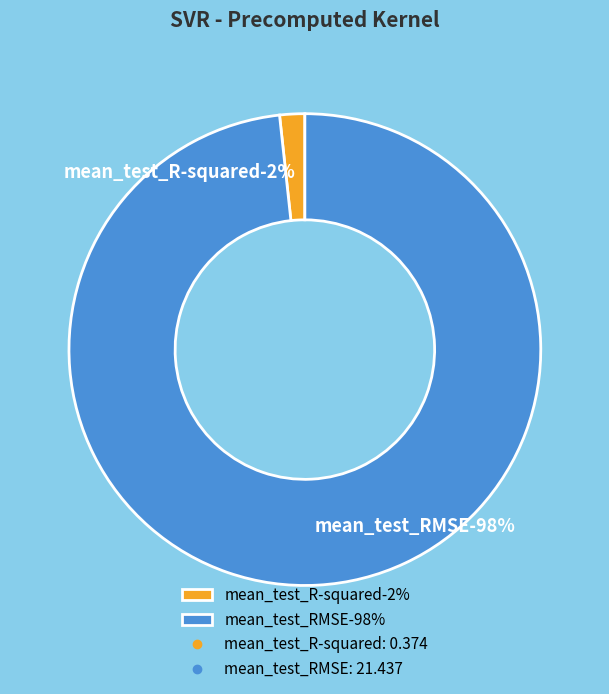

To the nearest percent, what is the combined percentage of mean_test_RMSE and mean_test_R-squared?

100%